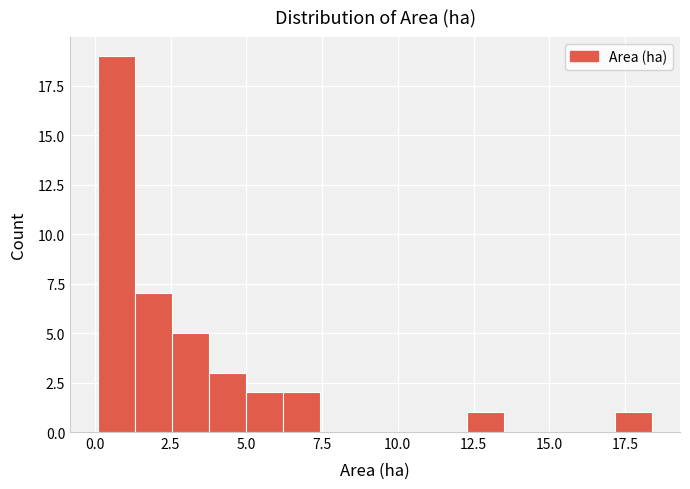

Read against the x-axis, roughly where is the centre of the tallest bar?

0.5